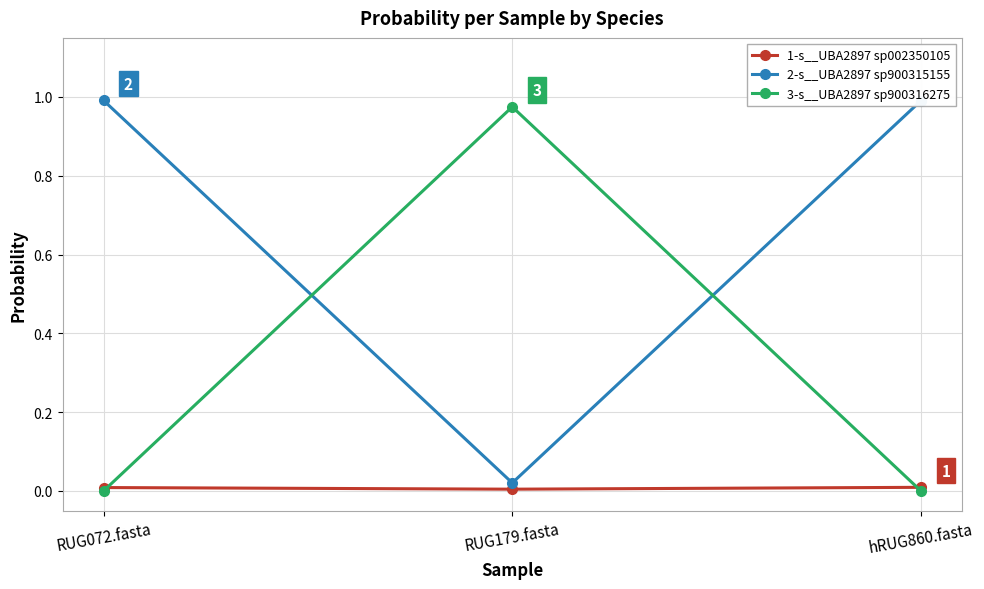

What is the label of the 1st point from the right?

hRUG860.fasta